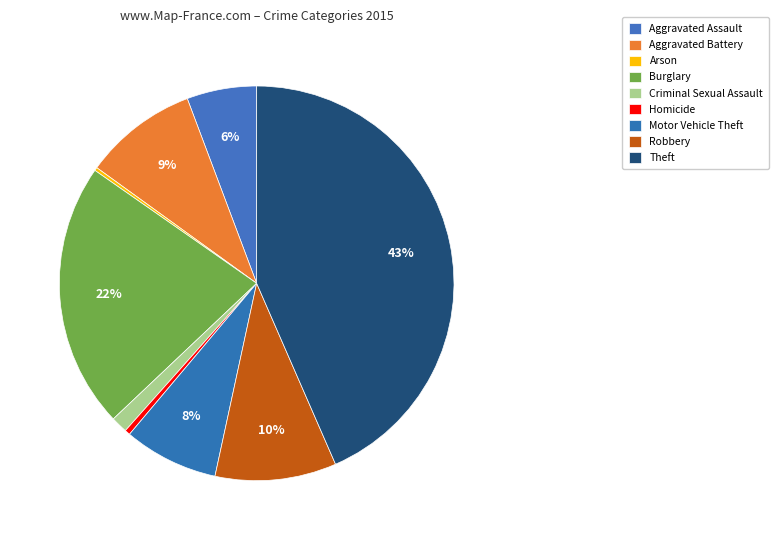

What is the change in value from Burglary to Robbery?

-401